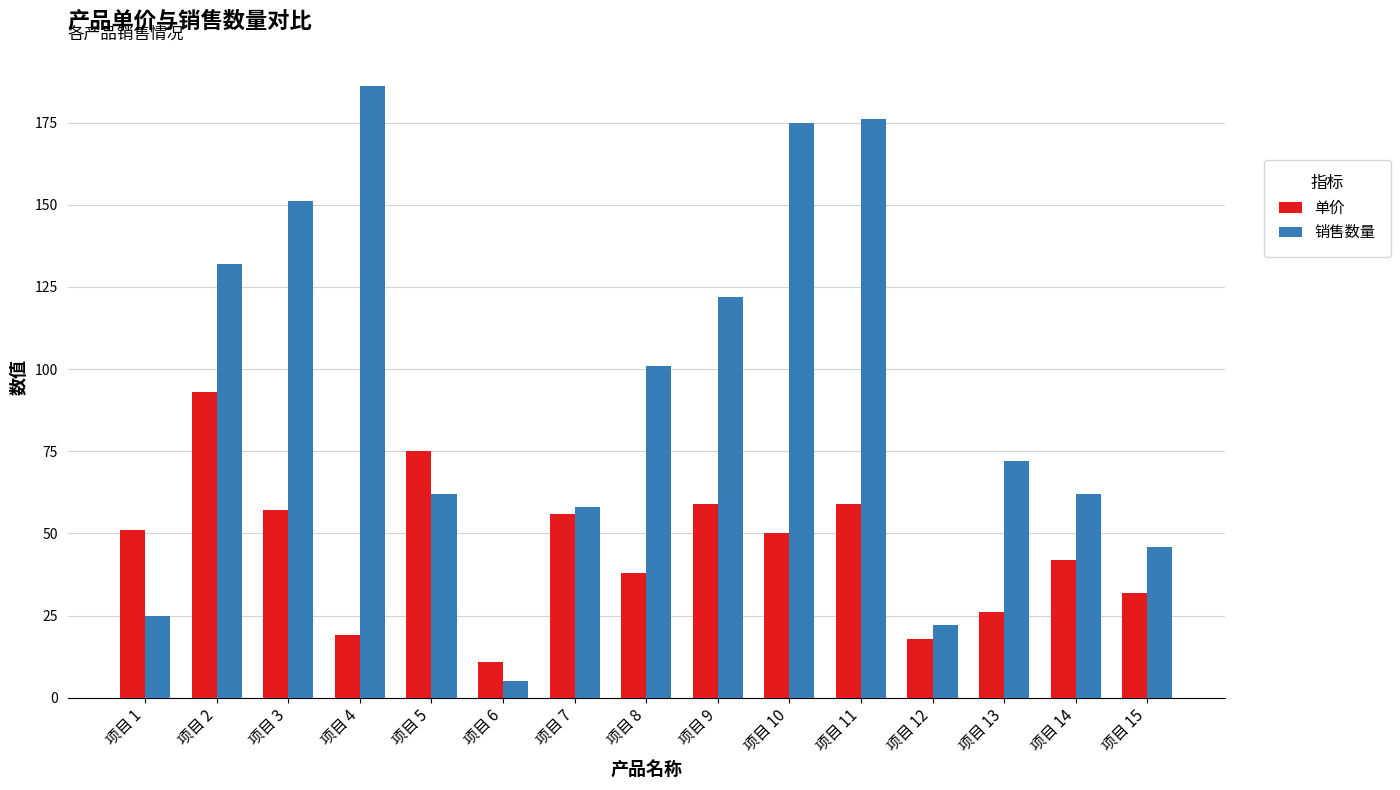

What is the difference between the maximum and minimum values in the 销售数量 series?

181